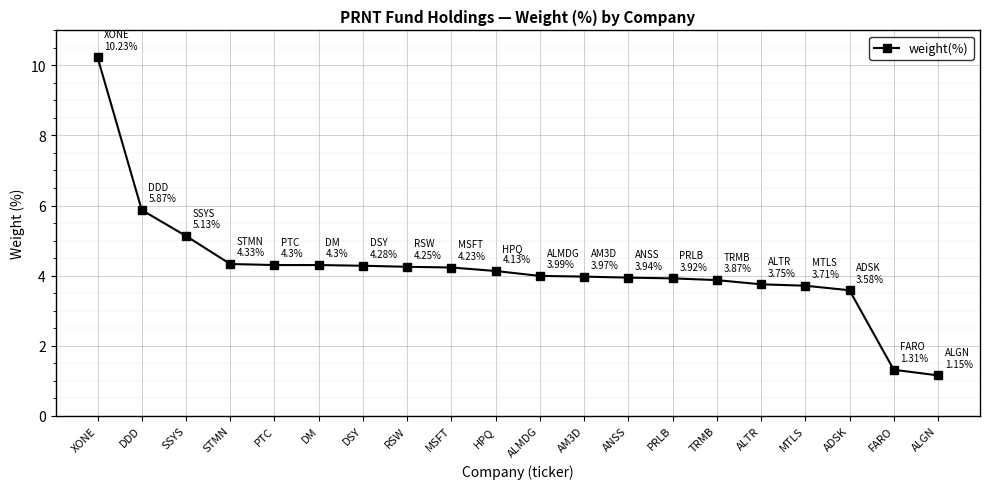

How many series are shown in this chart?

1